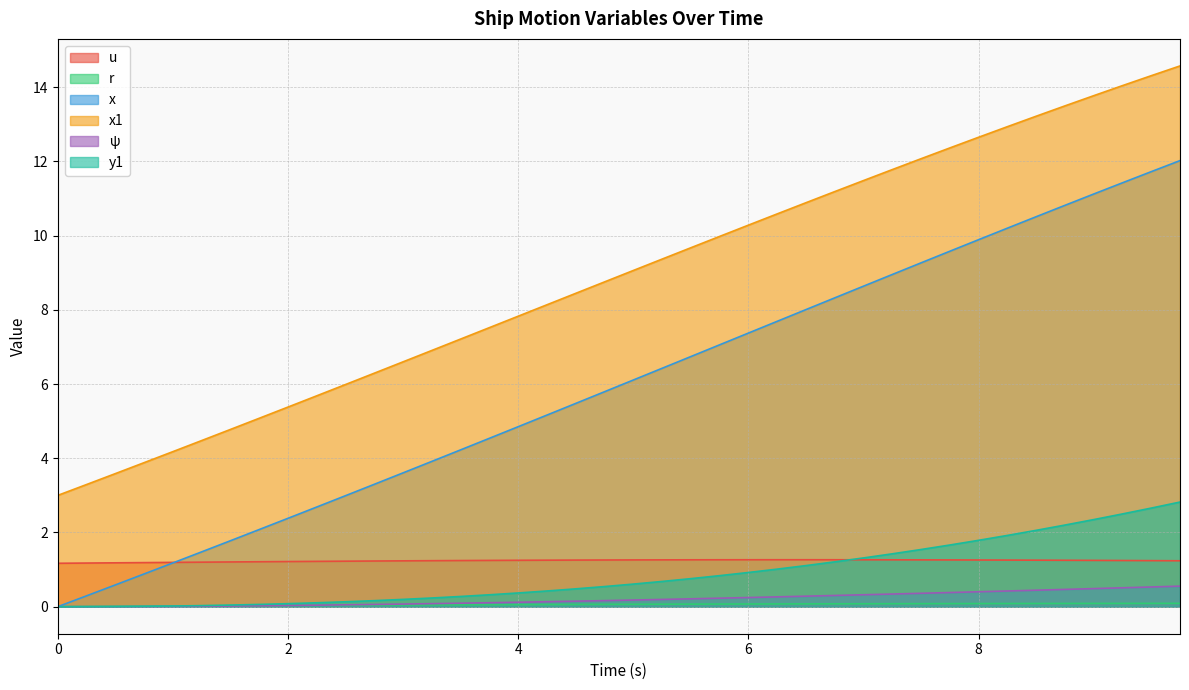

True or false: r and x intersect in this chart.

False